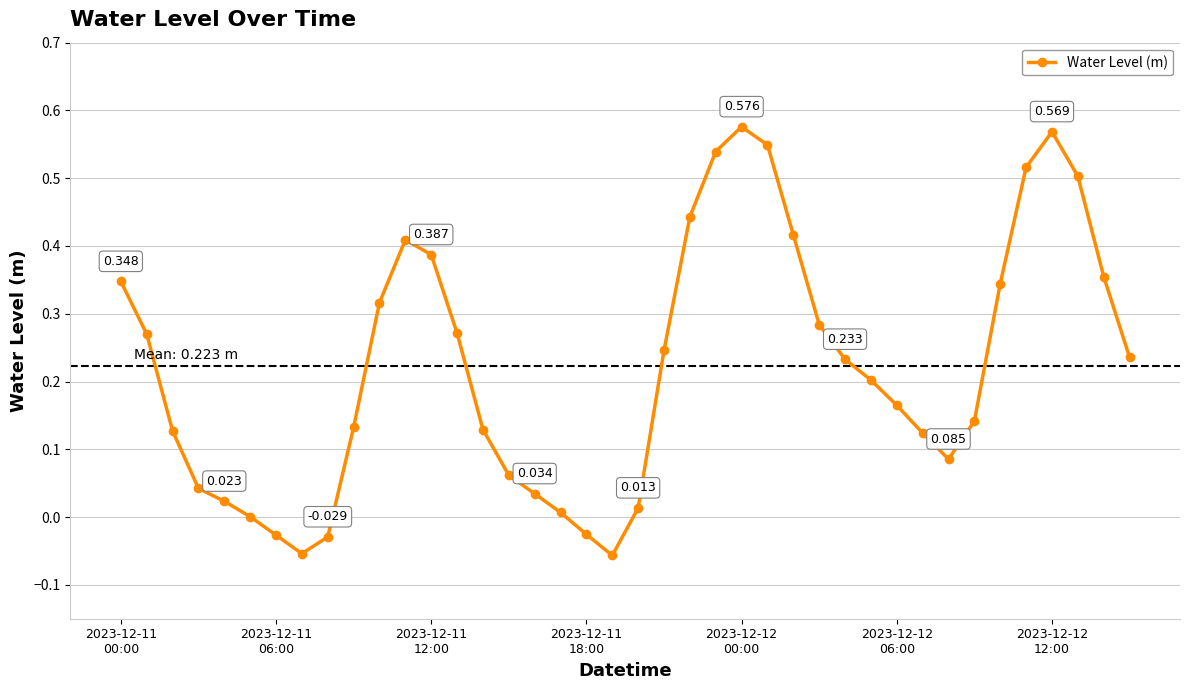

True or false: the data has more than 1 interior local peaks.

True